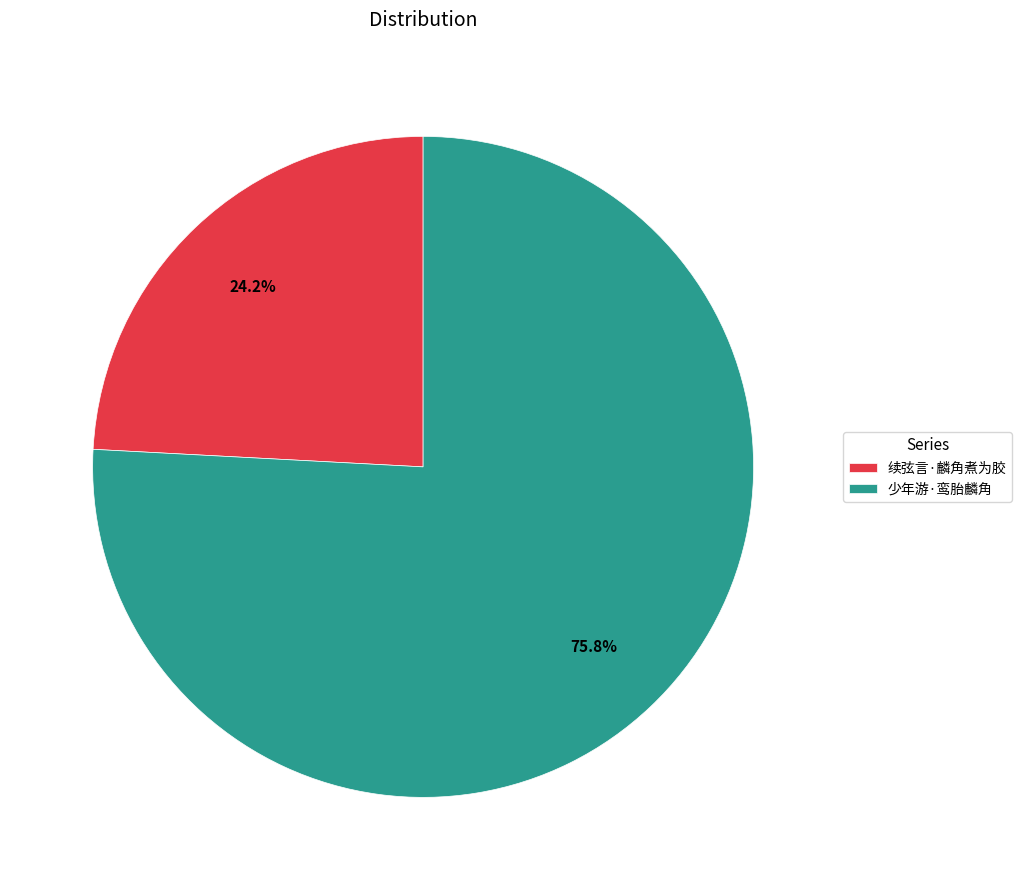

What percentage is the 续弦言·麟角煮为胶 slice, to the nearest percent?

24%